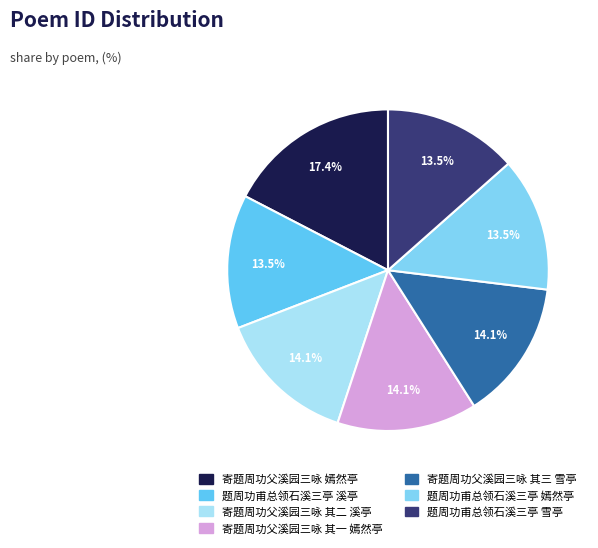

How many segments does this pie chart have?

7